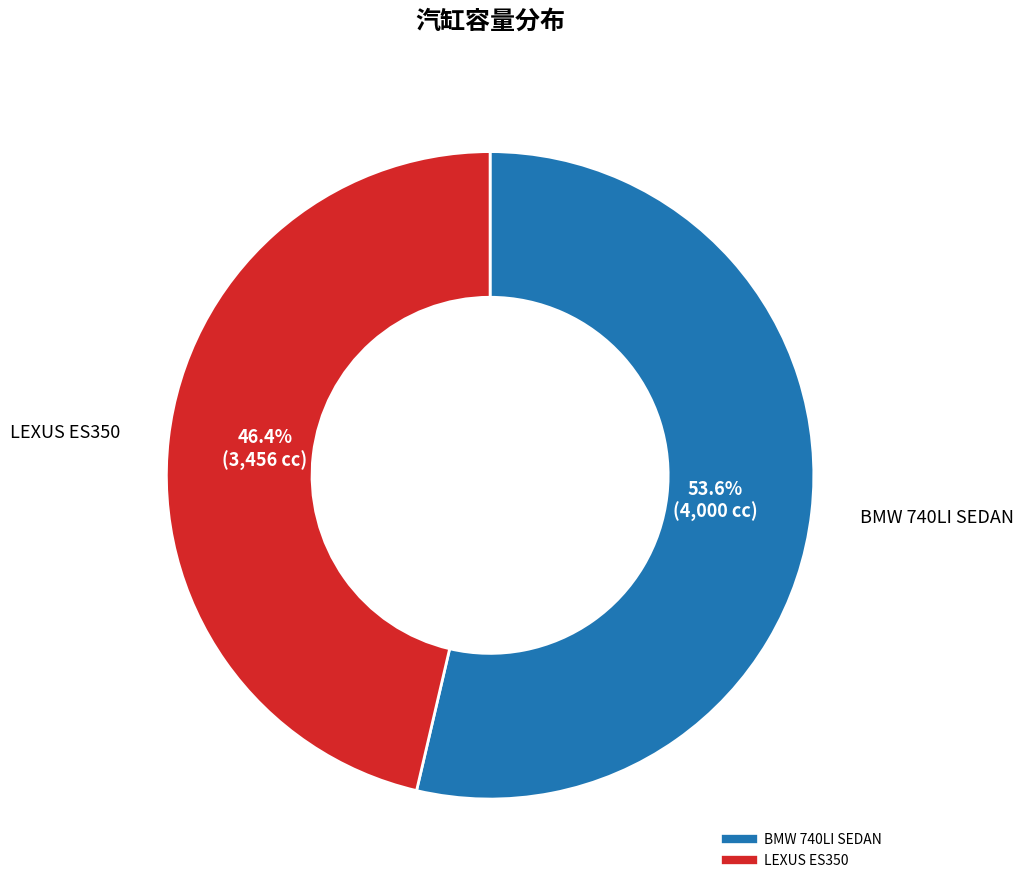

Is there any slice that represents more than half of the pie?

Yes